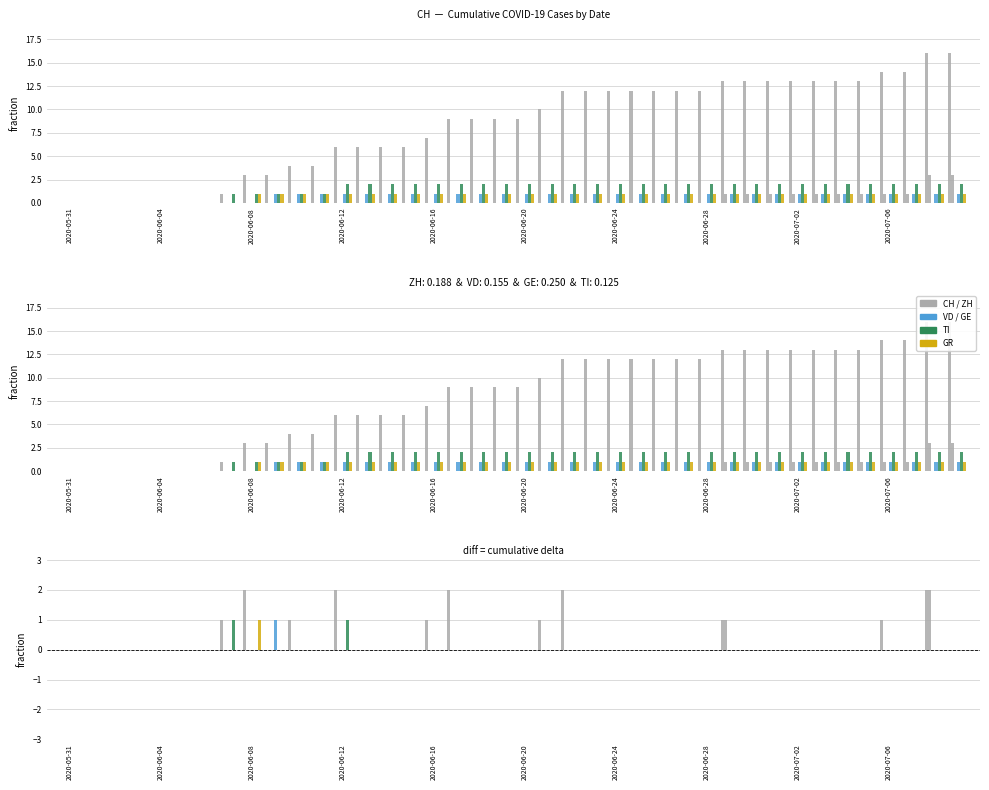

True or false: CH has a value of -1 at 11.

False